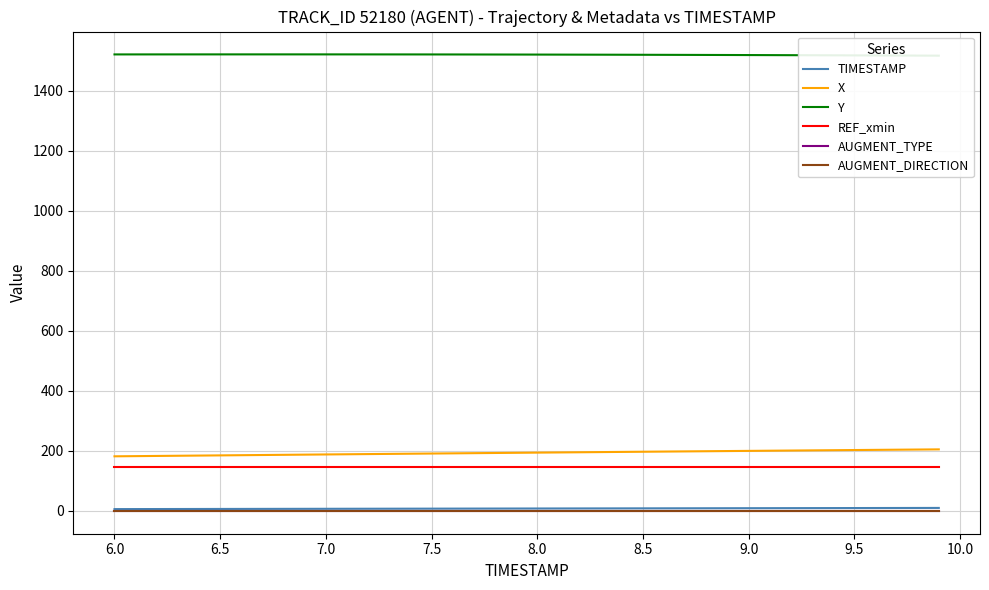

What is the minimum value for X?

181.9